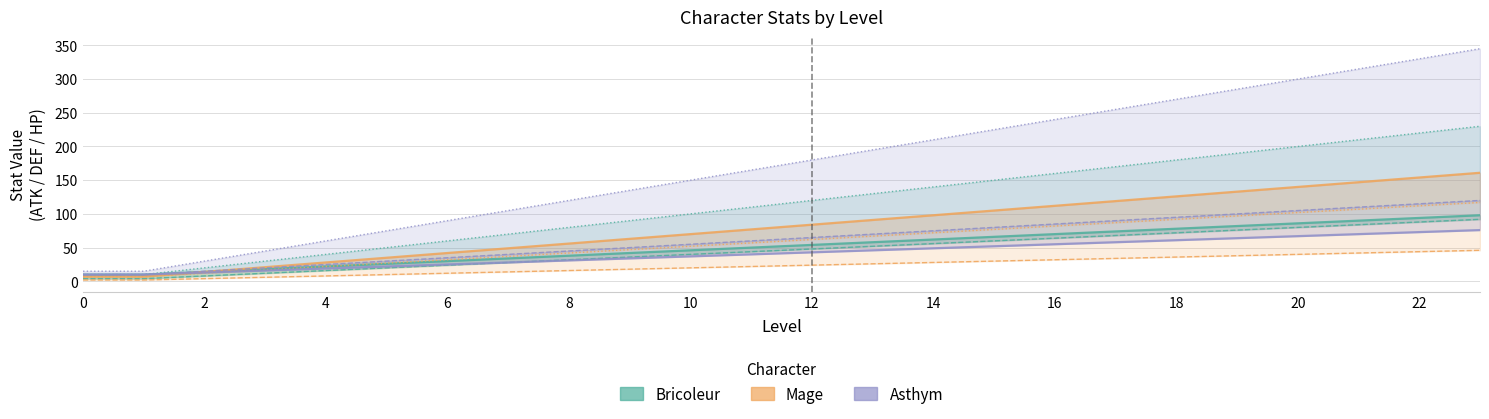

Read the Mage value at 13, to the nearest 10.

90